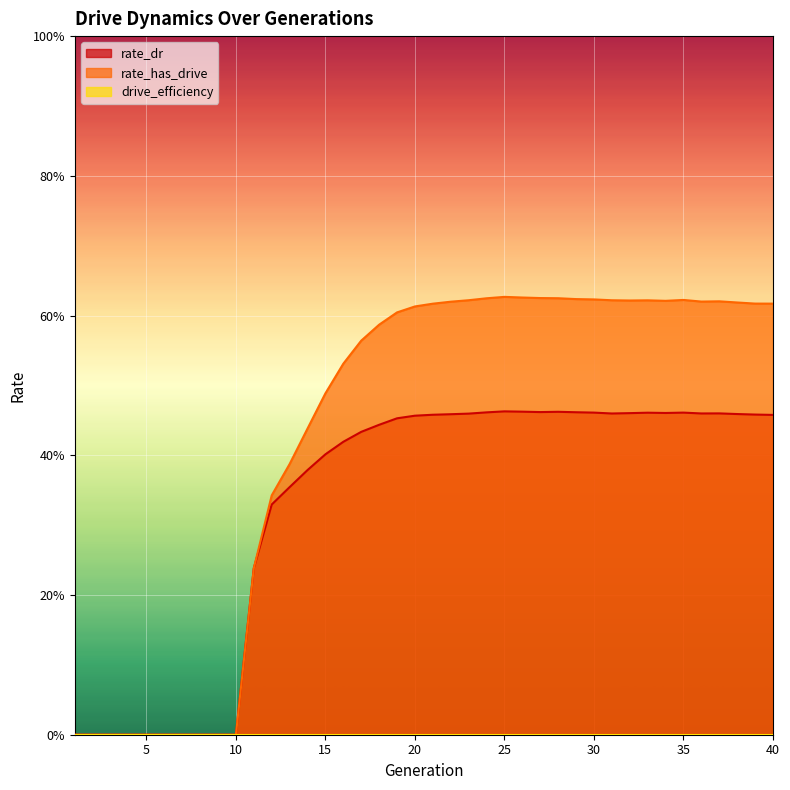

What is the value of the rate_has_drive point at the 39th from the left?

0.6